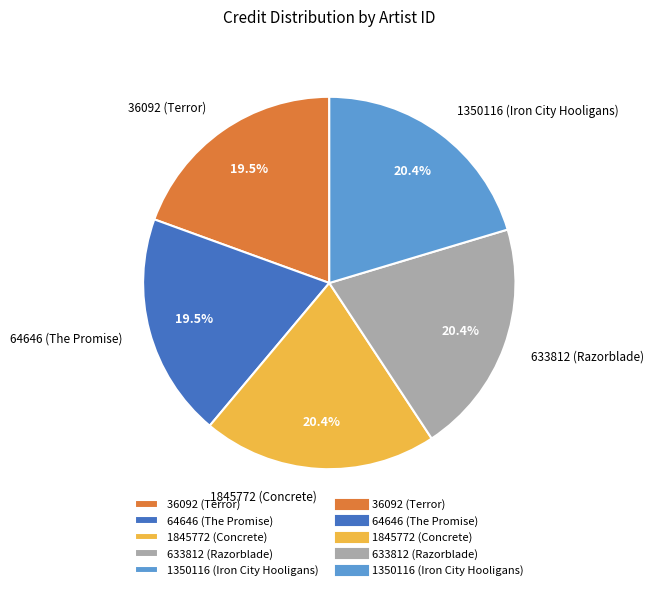

Count the number of slices in the pie.

5